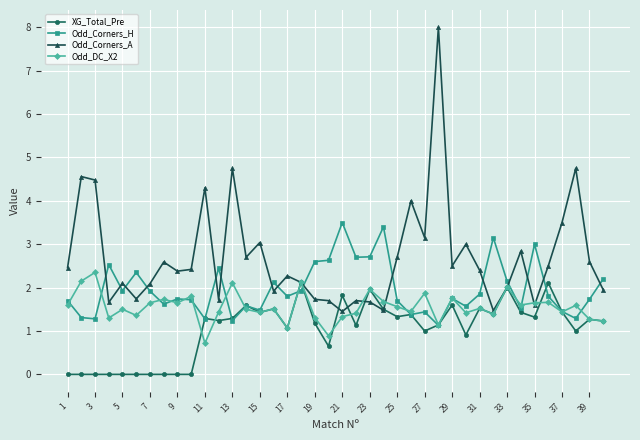

Which series has the largest total across all categories?

Odd_Corners_A